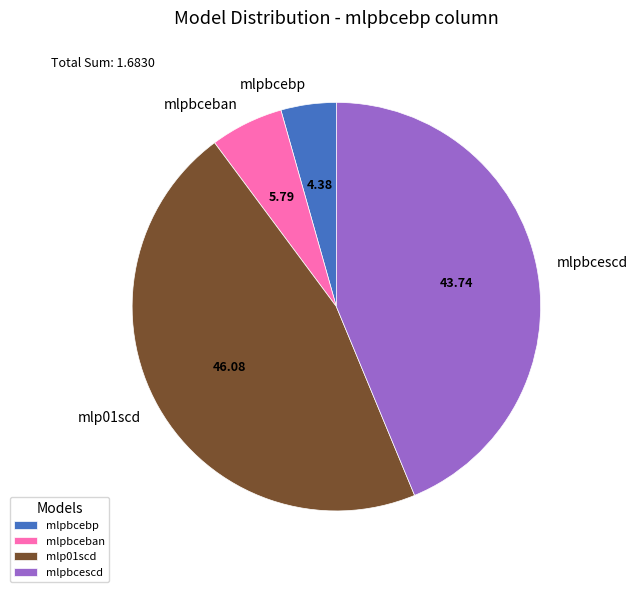

How many slices are in this pie chart?

4